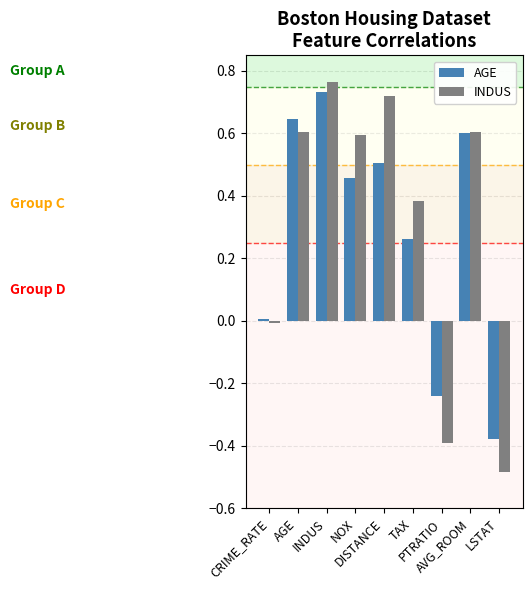

Which series changed the most between INDUS and AVG_ROOM?

INDUS